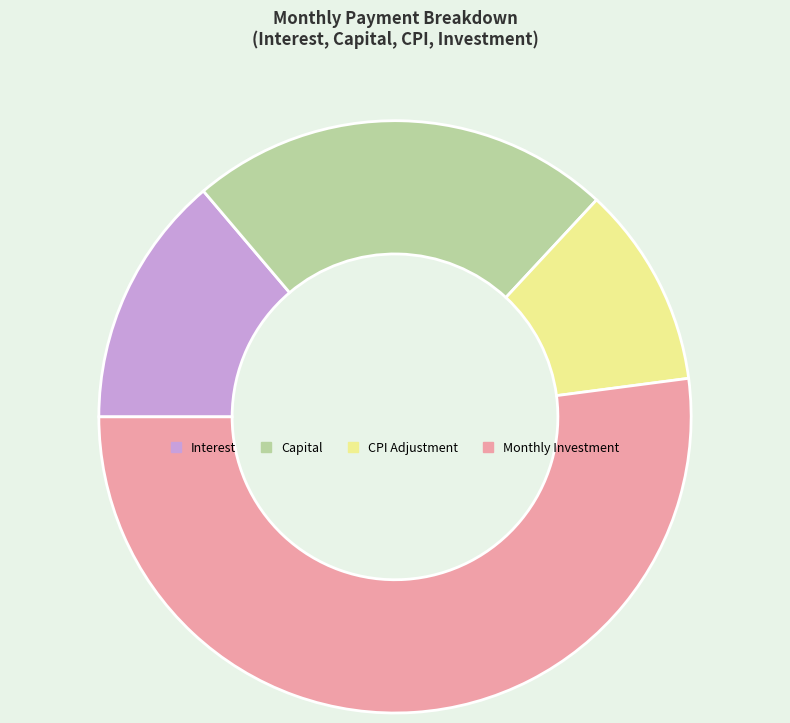

Count the number of slices in the pie.

4